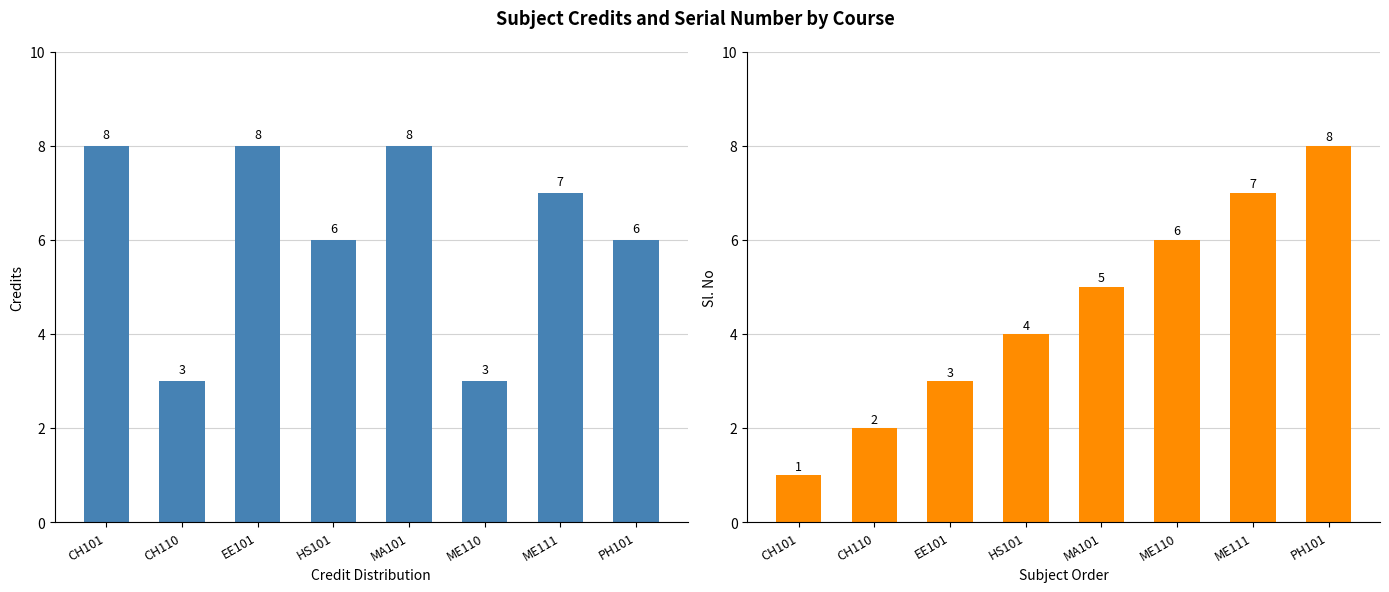

What are all the series names shown in the legend?

Credit, Sl. No